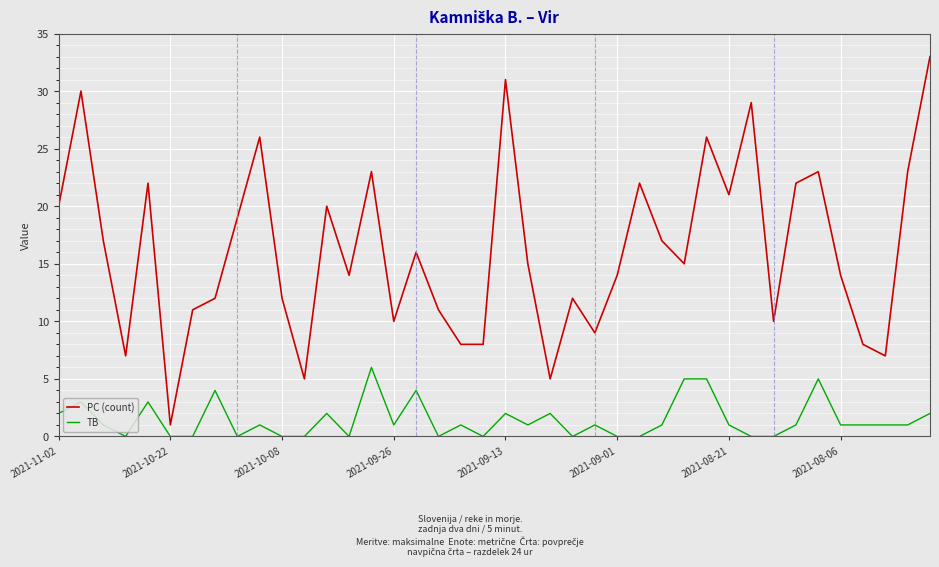

Which series has the largest total across all categories?

PC (count)